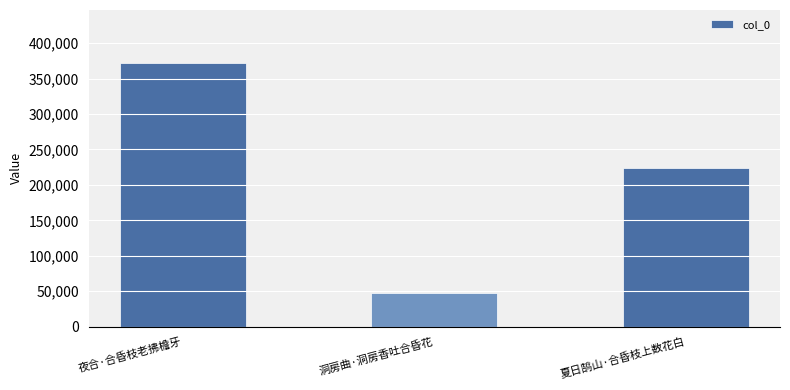

What is the change in value from 洞房曲·洞房香吐合昏花 to 夏日鹄山·合昏枝上数花白?

+177210